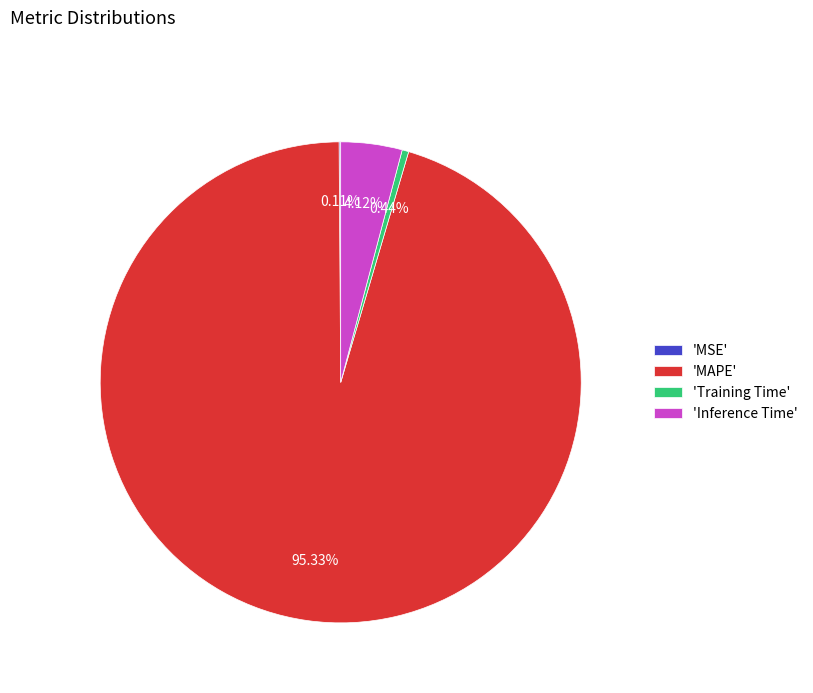

Combined, do 'Inference Time' and 'Training Time' account for over 50%?

No